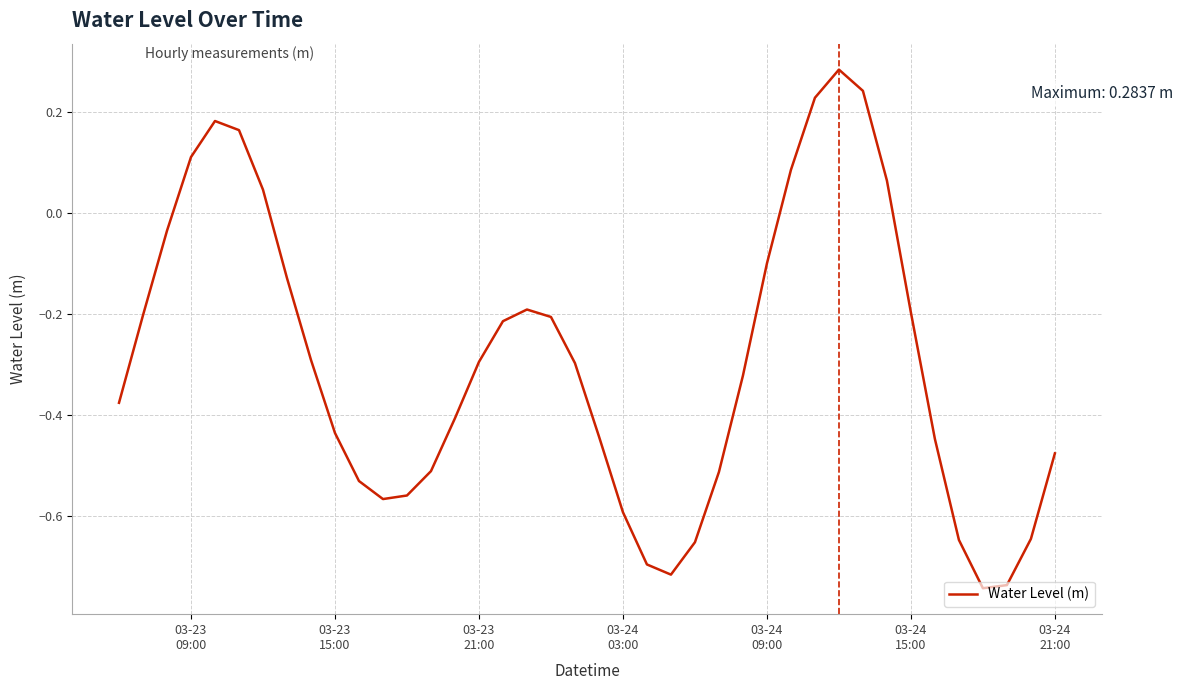

Reading left to right, extract all data points from this chart.

-0.4	-0.2	-0.0	0.1	0.2	0.2	0.0	-0.1	-0.3	-0.4	-0.5	-0.6	-0.6	-0.5	-0.4	-0.3	-0.2	-0.2	-0.2	-0.3	-0.4	-0.6	-0.7	-0.7	-0.7	-0.5	-0.3	-0.1	0.1	0.2	0.3	0.2	0.1	-0.2	-0.4	-0.6	-0.7	-0.7	-0.6	-0.5